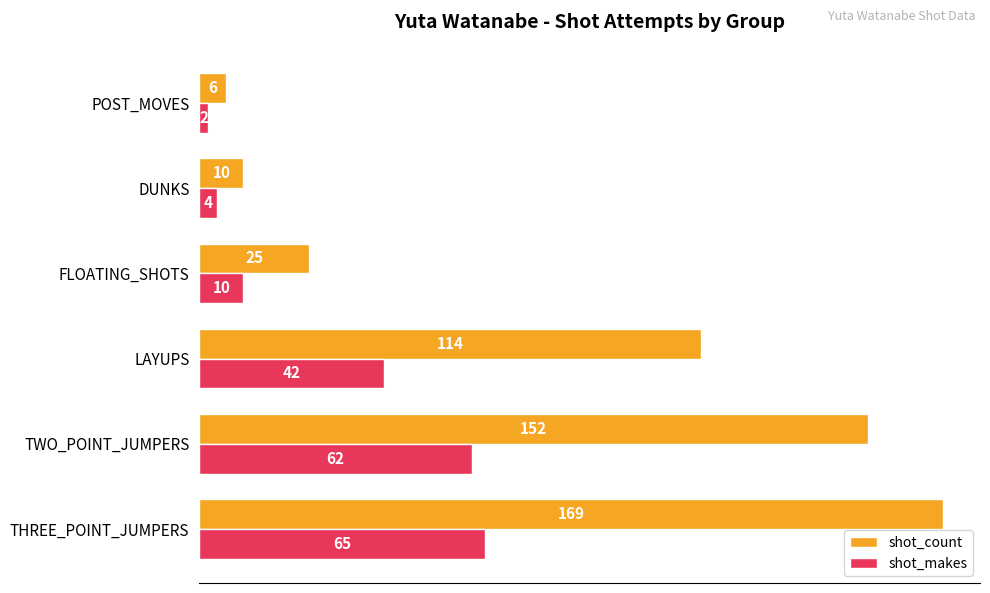

Rank the series by their average value, from lowest to highest.

shot_makes, shot_count